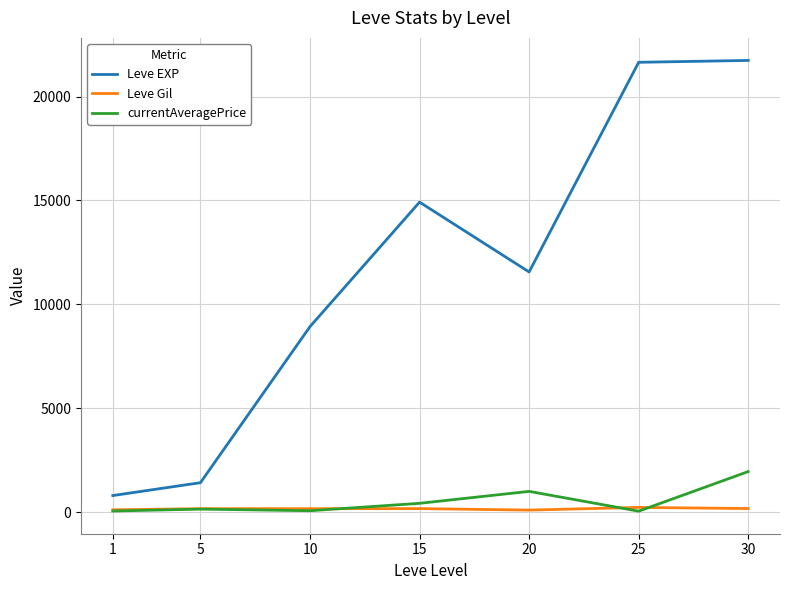

At which label is currentAveragePrice closest to 1001?

20